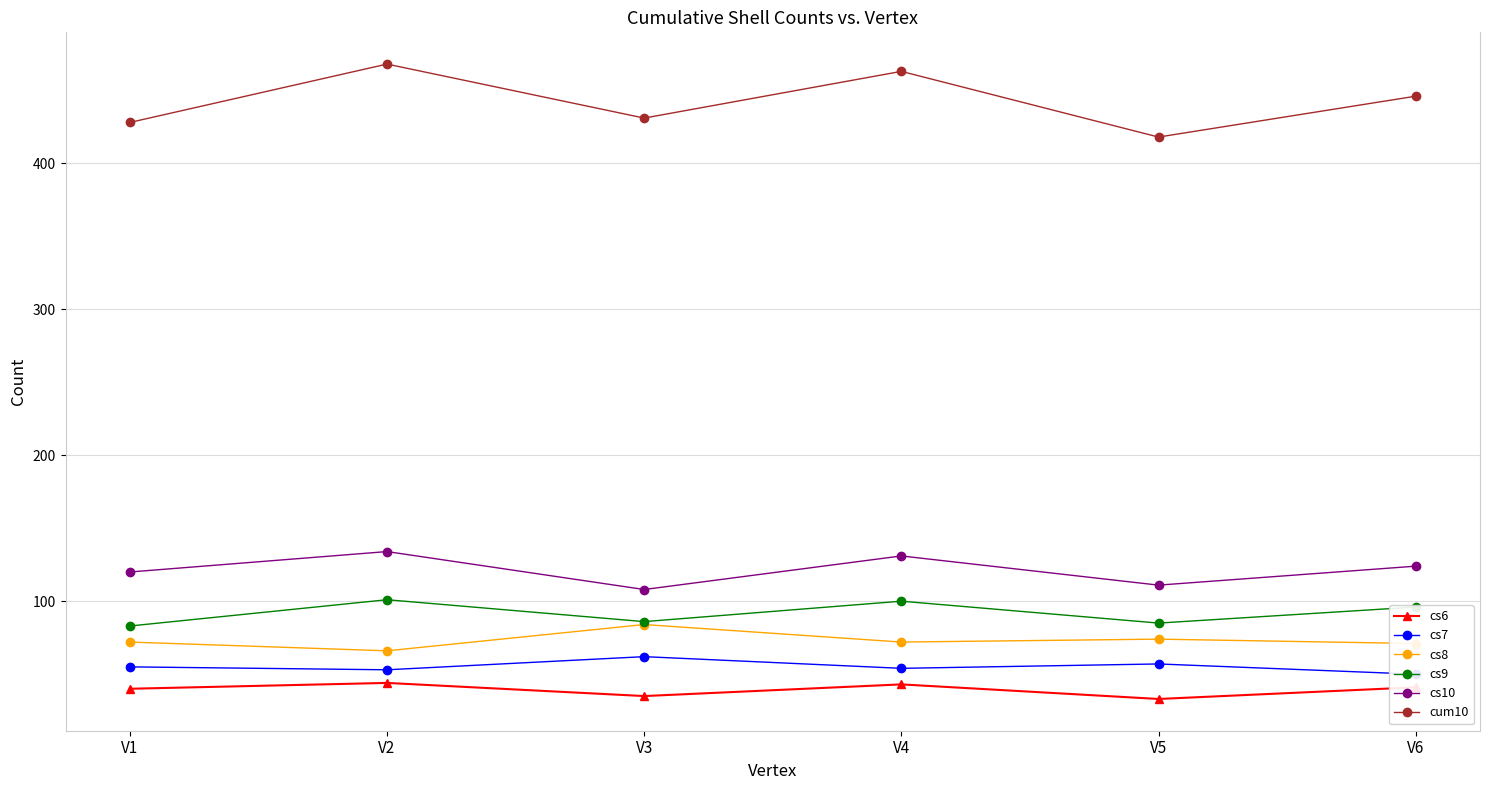

Reading left to right, list all the values displayed in this chart.

cs6: 40	44	35	43	33	41
cs7: 55	53	62	54	57	50
cs8: 72	66	84	72	74	71
cs9: 83	101	86	100	85	96
cs10: 120	134	108	131	111	124
cum10: 428	468	431	463	418	446